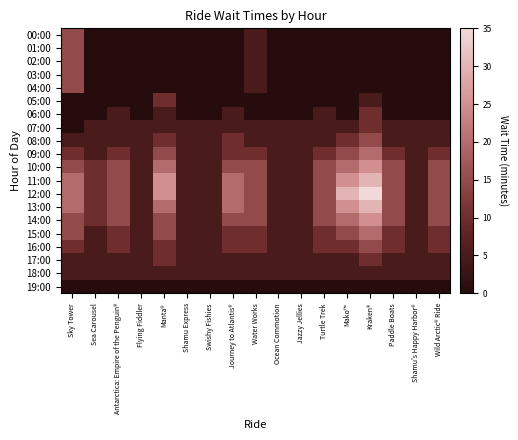

At how many categories does at least one series exceed 18?

5